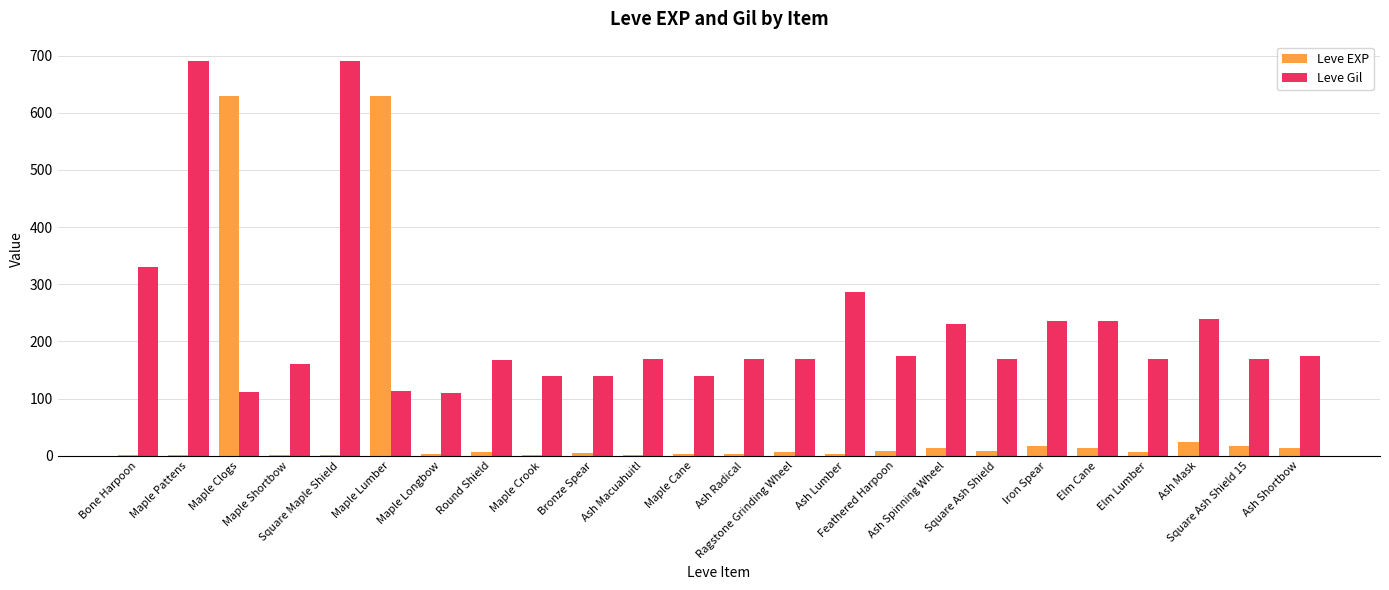

At which label is Leve EXP closest to 315?

Ash Mask